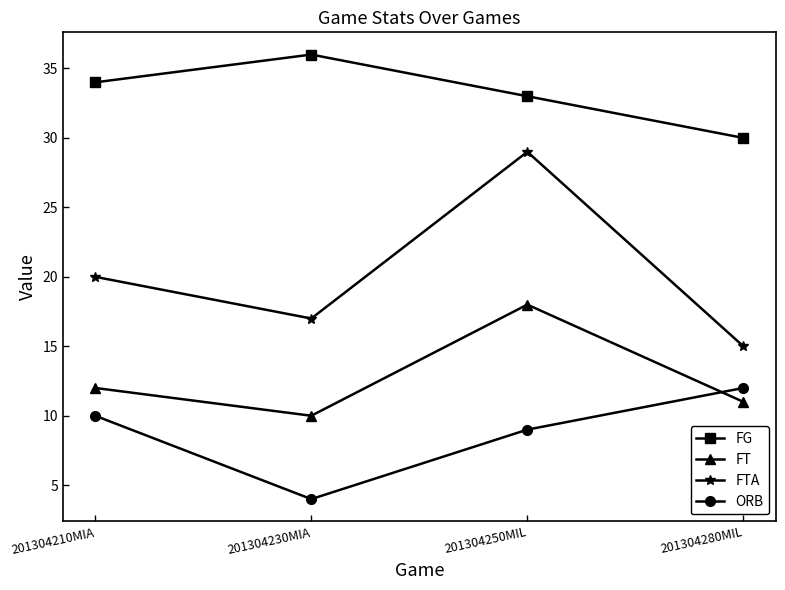

What value does the FTA series have at 201304210MIA?

20